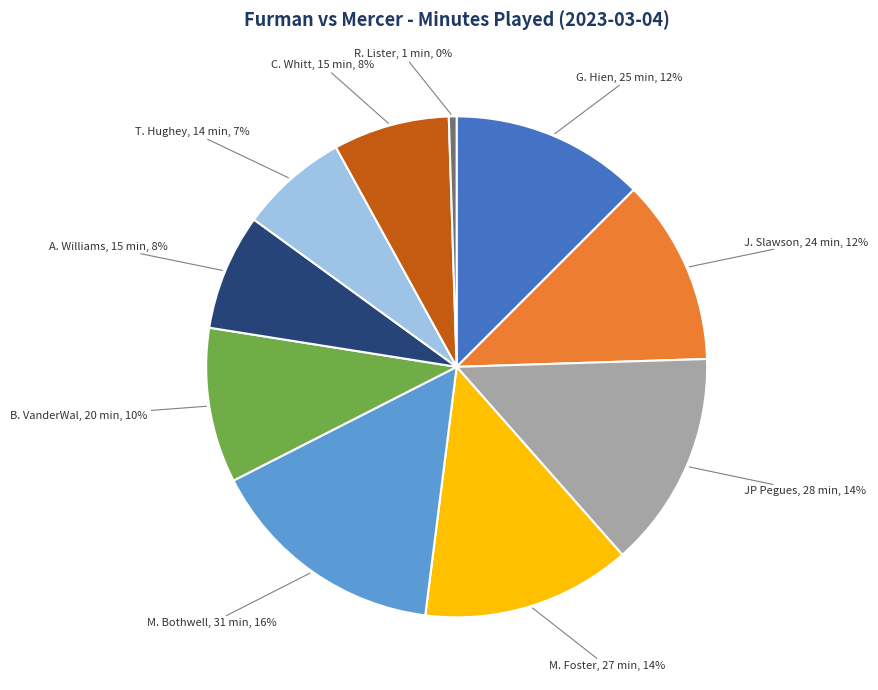

Do R. Lister and B. VanderWal together represent more than half of the pie?

No